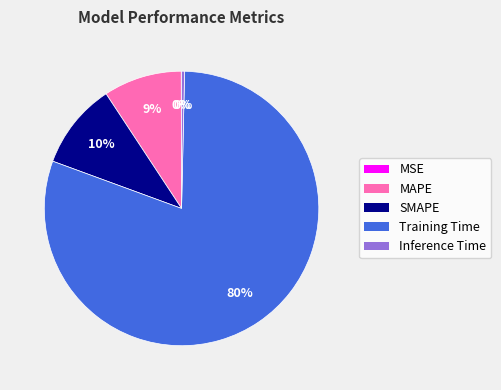

Does any single category account for the majority?

Yes